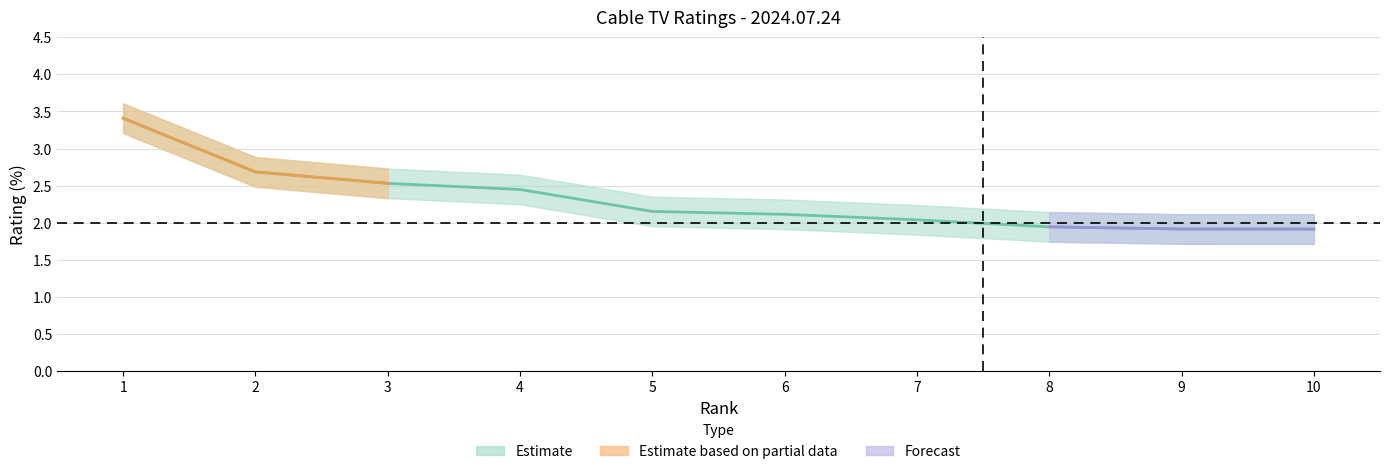

What is the minimum value for rating_mid?

1.9